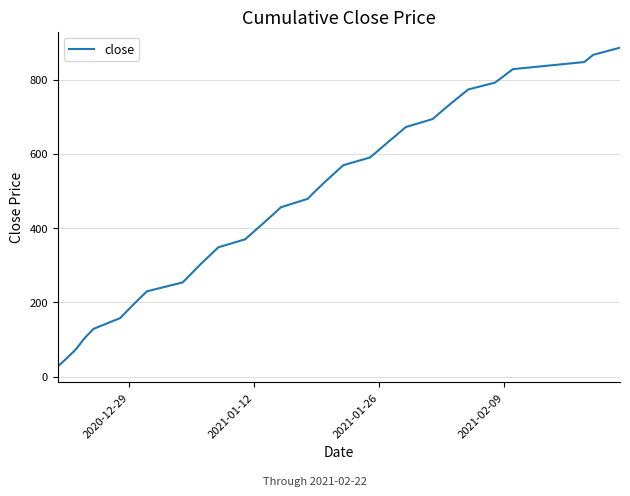

Is this an area chart (filled region under the line)?

No